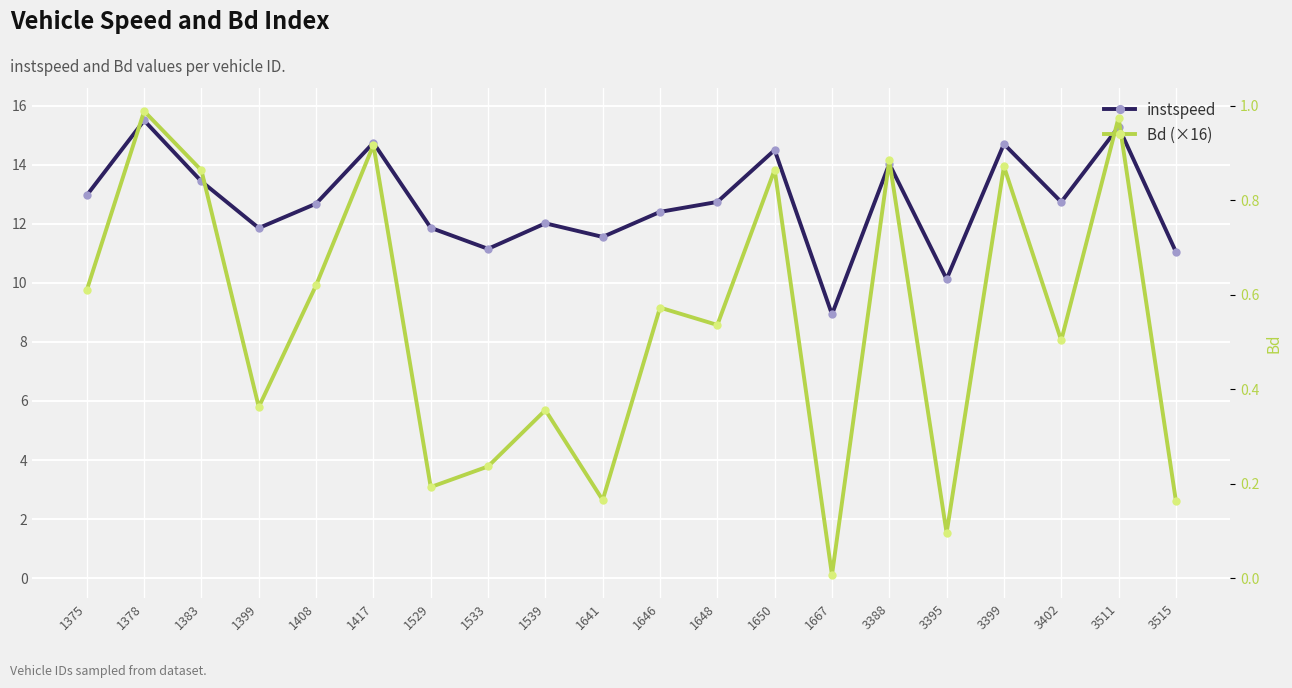

Is it true that instspeed equals 11.1 at 3515?

True